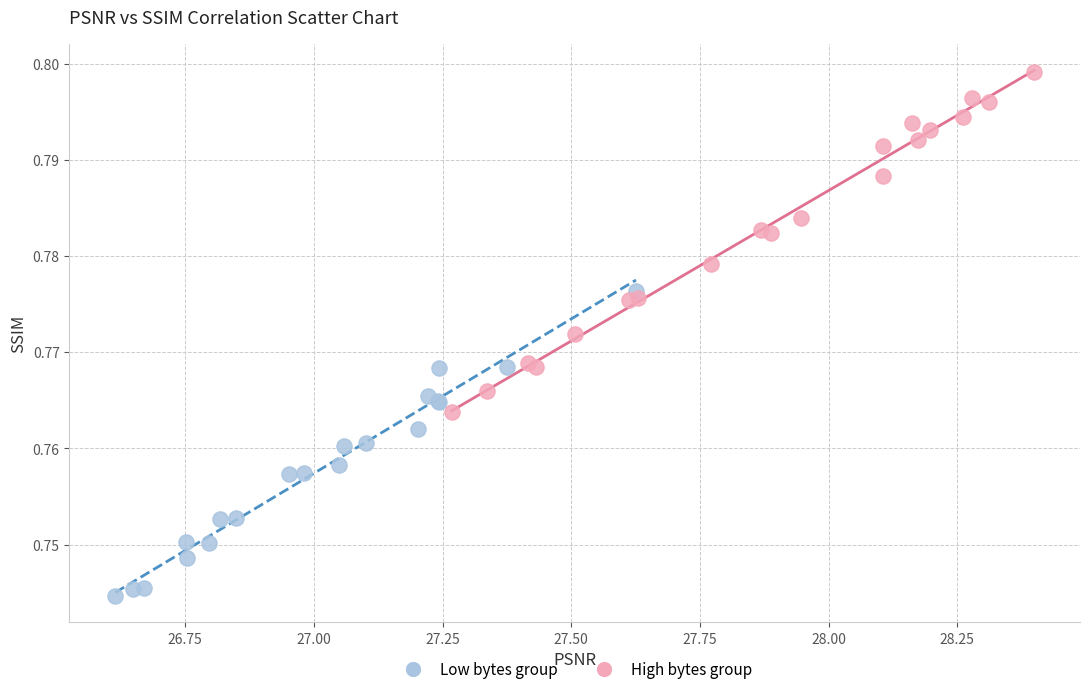

Which series contains the highest Y value?

High bytes group